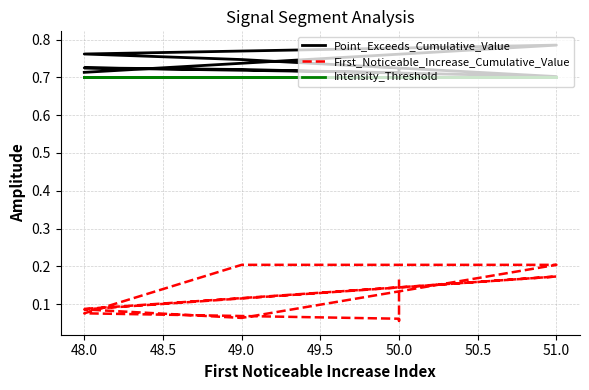

Reading left to right, list all the values displayed in this chart.

Point_Exceeds_Cumulative_Value: 0.7	0.8	0.8	0.7	0.7	0.7	0.7	0.7	0.7	0.7
First_Noticeable_Increase_Cumulative_Value: 0.1	0.2	0.1	0.1	0.2	0.2	0.1	0.1	0.1	0.2
Intensity_Threshold: 0.7	0.7	0.7	0.7	0.7	0.7	0.7	0.7	0.7	0.7